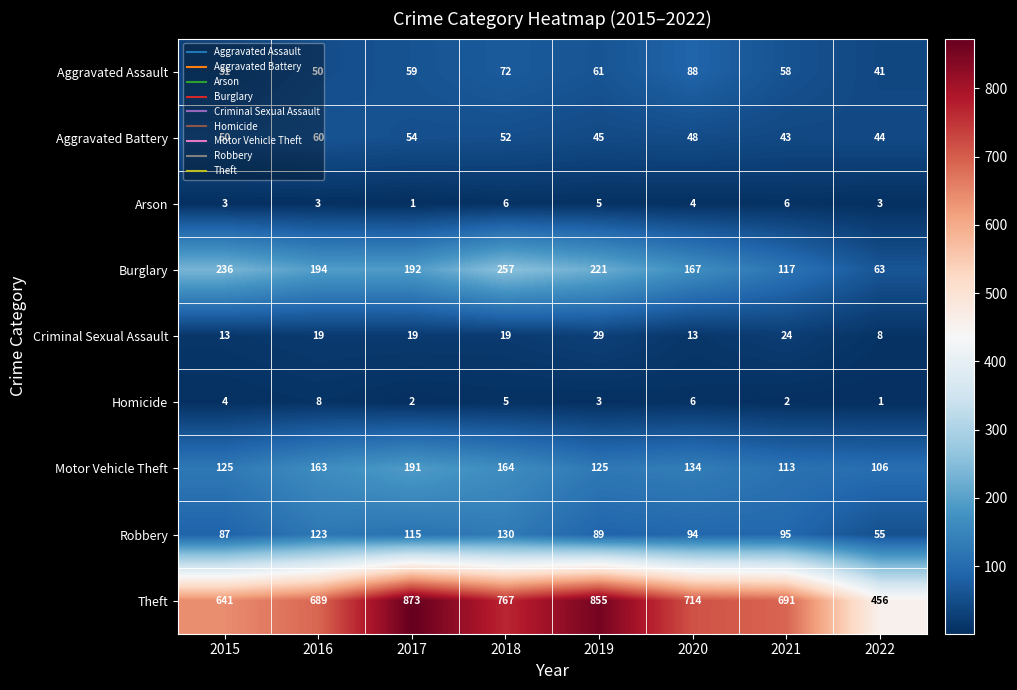

True or false: Theft has a value of 456 at 2022.

True